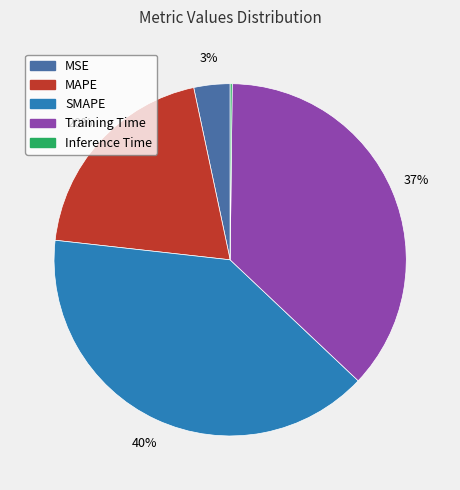

To the nearest percent, what is the difference between the largest and smallest slice percentages?

40%